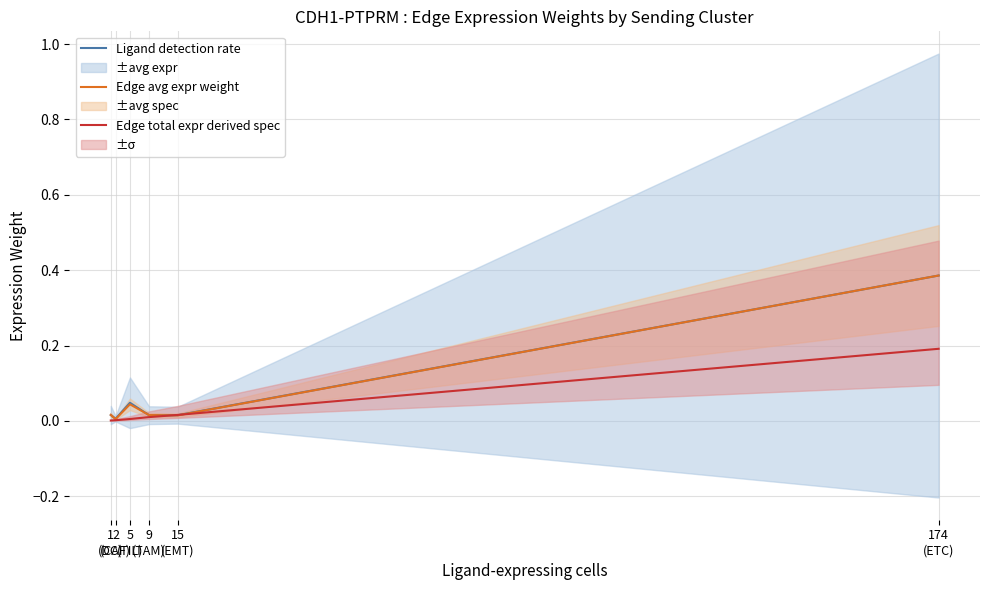

What is the label of the 3rd point from the left?

5
(TIL)